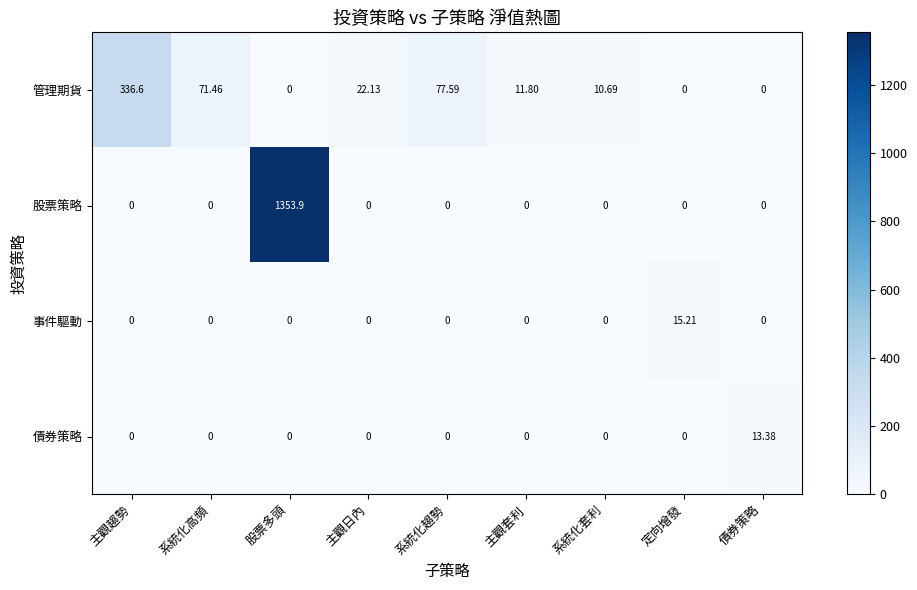

Rank the series by their maximum value, from highest to lowest.

股票策略, 管理期貨, 事件驅動, 債券策略